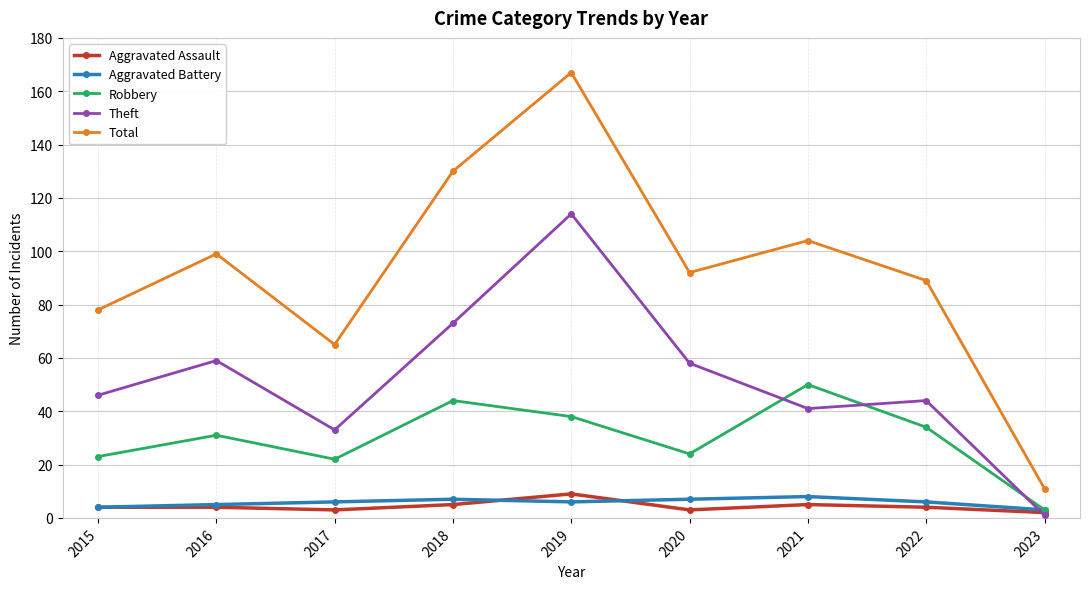

What is the value of the Robbery point at the 4th from the left?

44